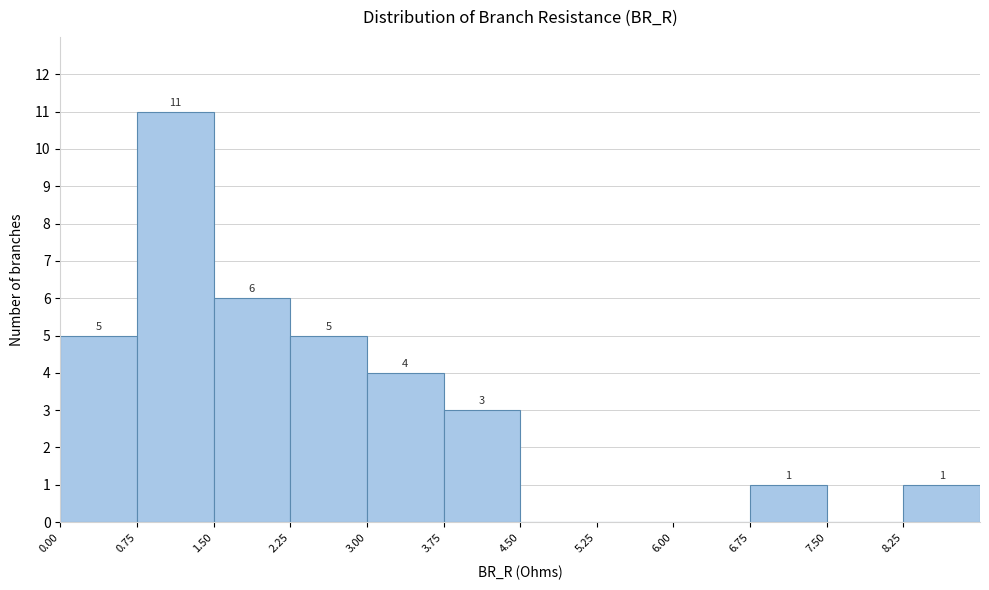

Over which range of the x-axis is the bar tallest?

0.75 to 1.50